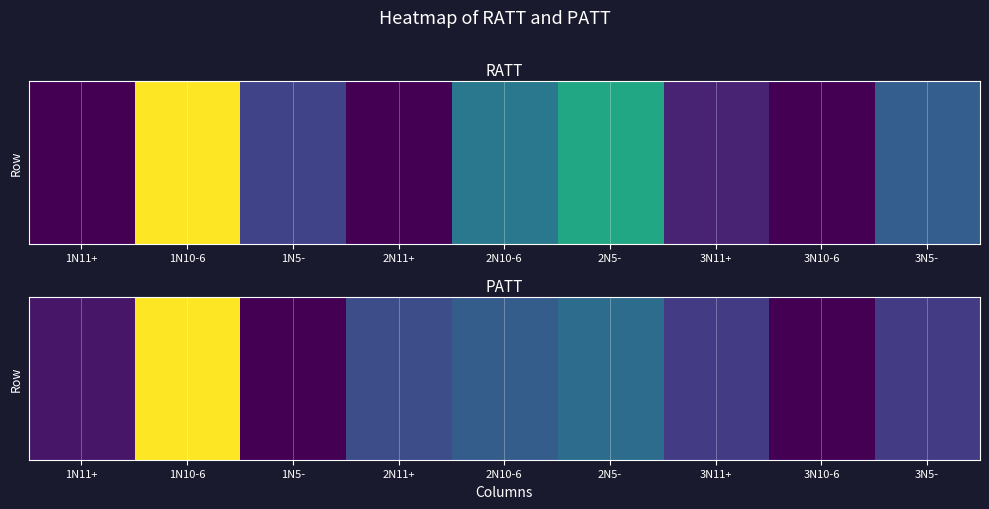

How many values are above zero?

7